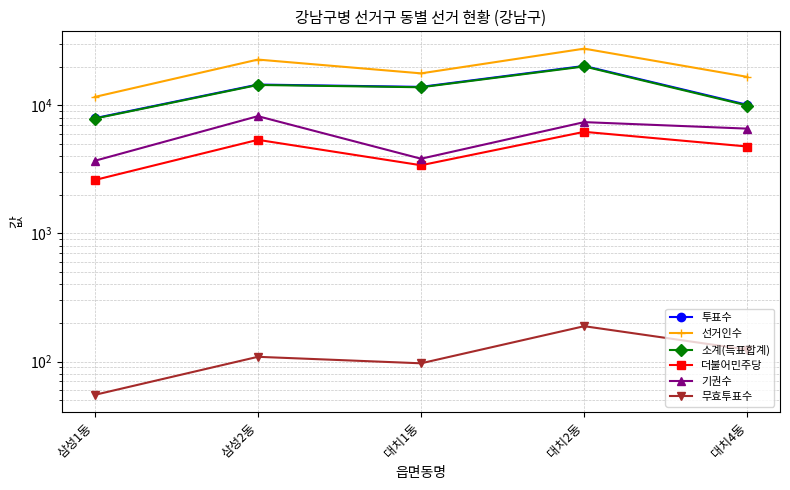

What is the sum of the 투표수 values at 대치2동 and 삼성2동?

34855